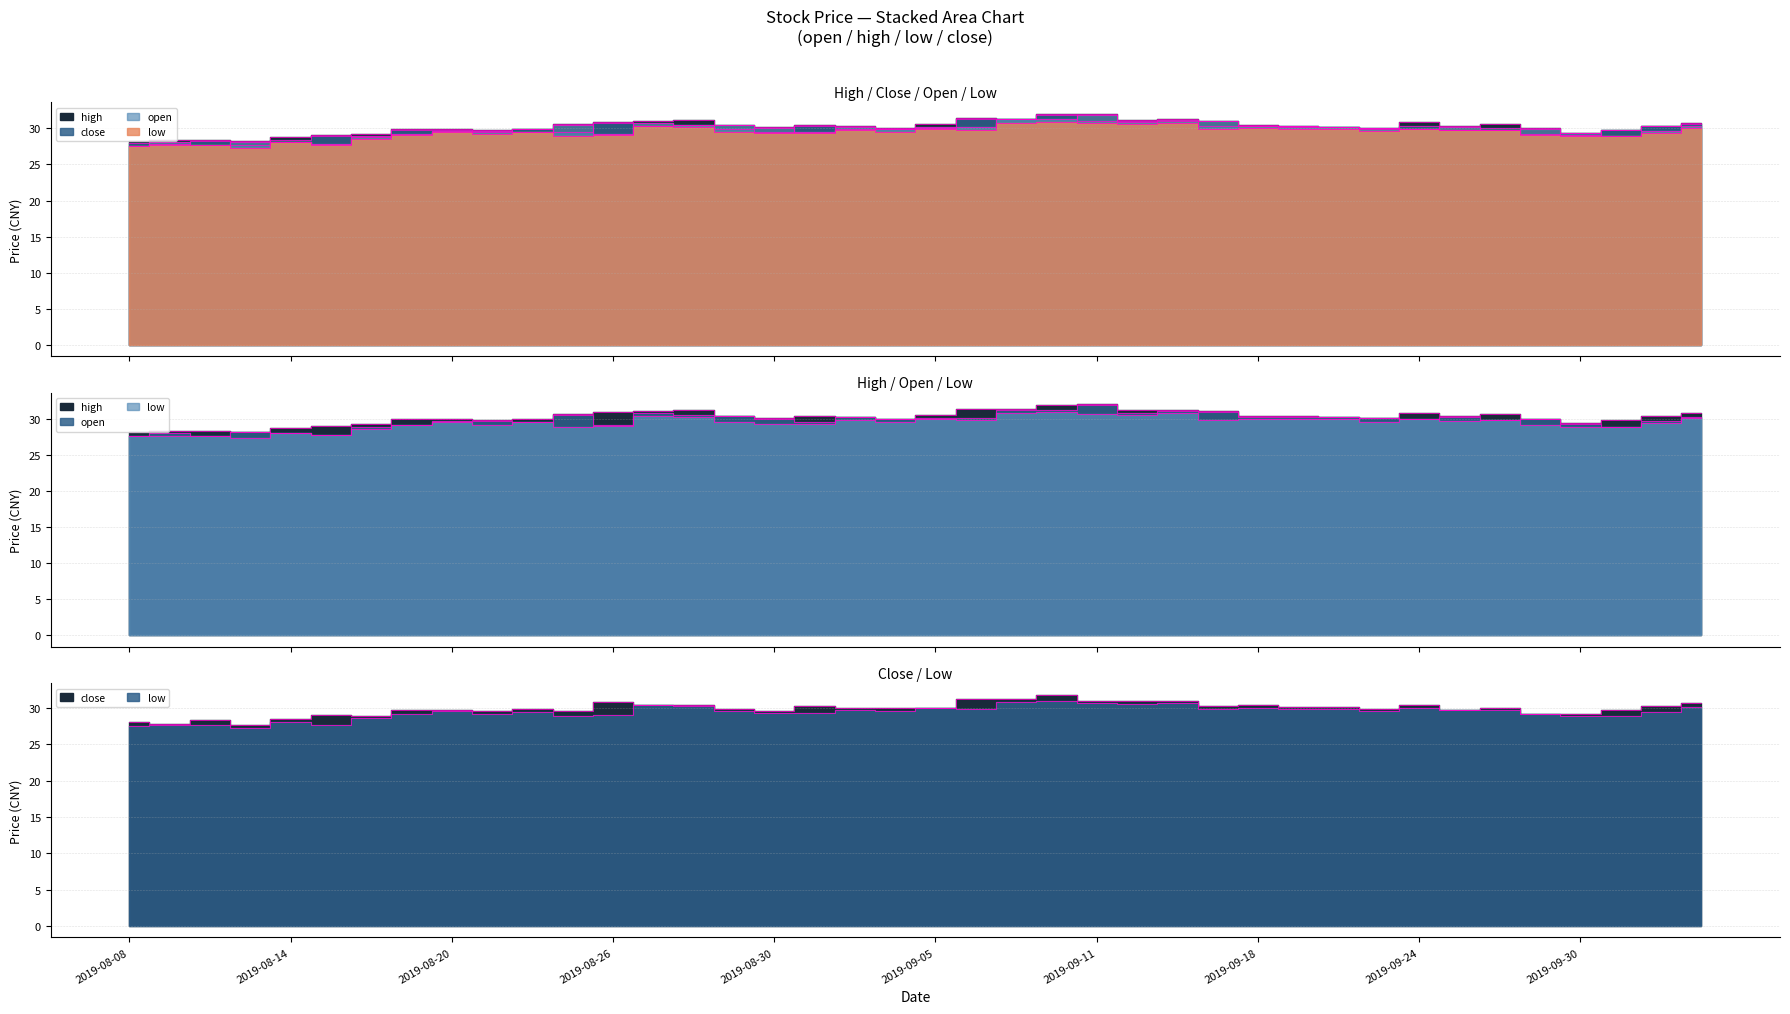

What is the value of the low point at the 17th from the left?

29.3